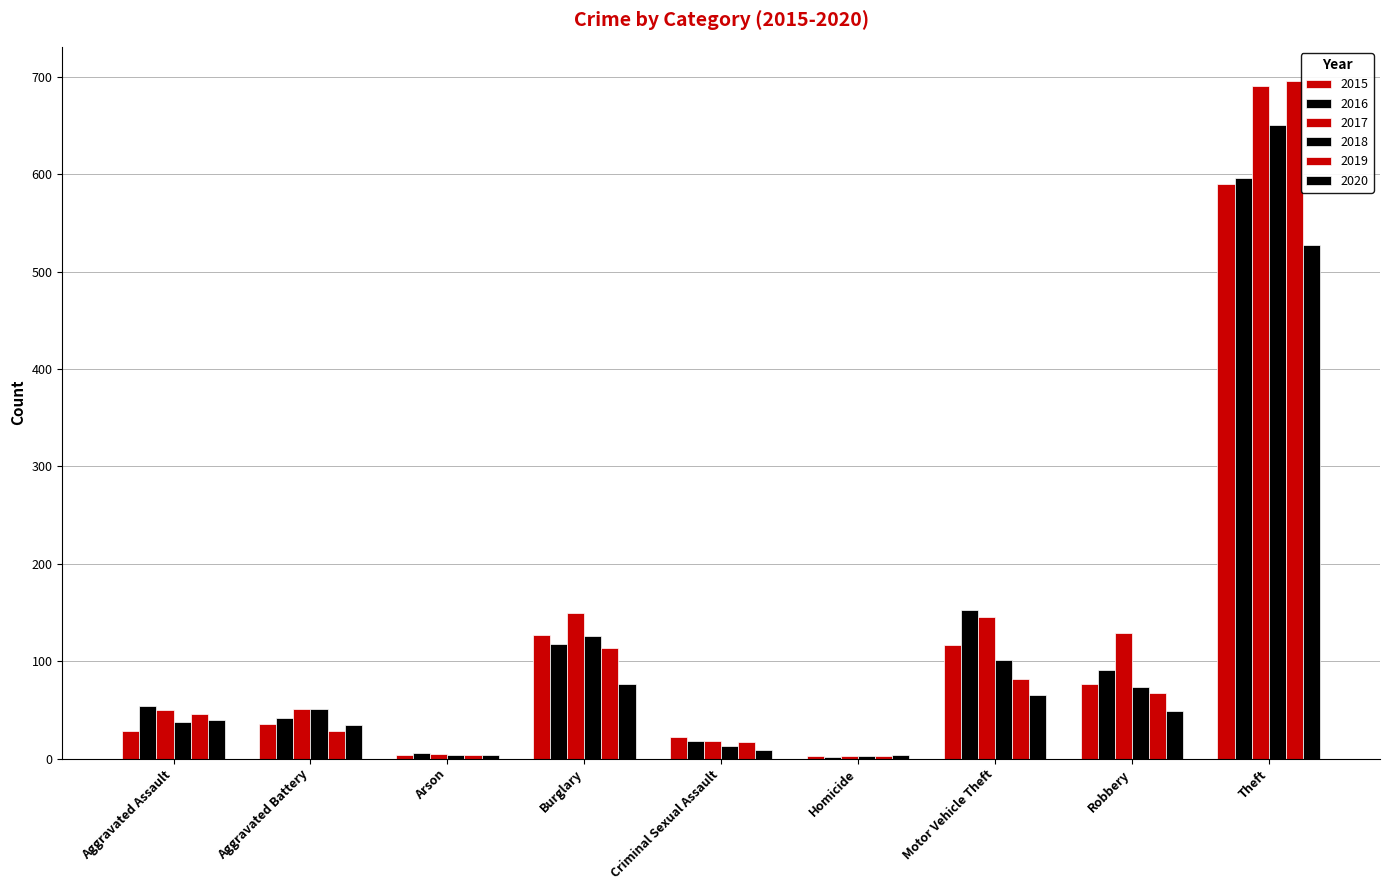

Are the bars grouped side by side (vs. stacked)?

Yes